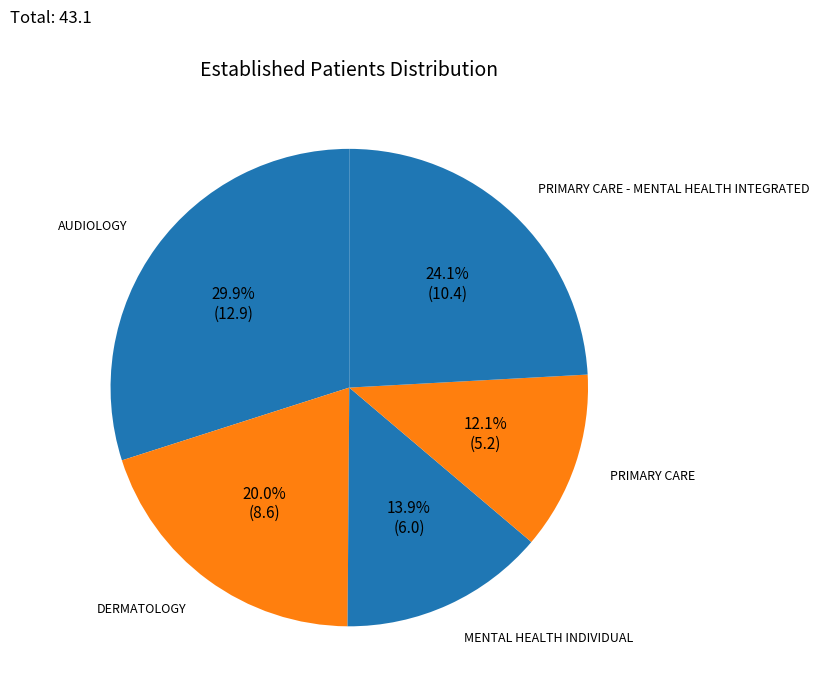

Which has a higher value, DERMATOLOGY or PRIMARY CARE?

DERMATOLOGY